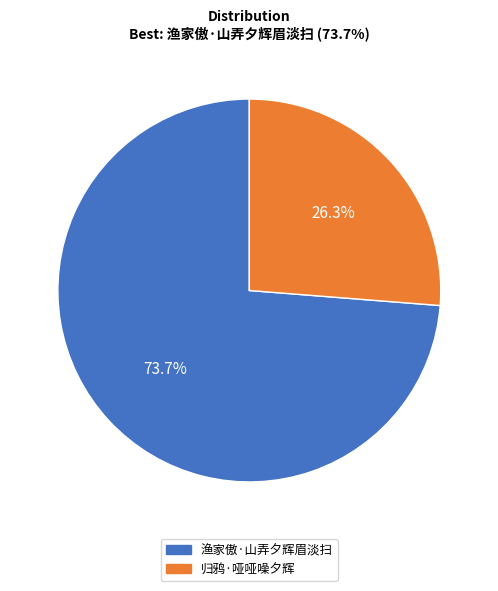

What percentage is the 渔家傲·山弄夕辉眉淡扫 slice, to the nearest percent?

74%